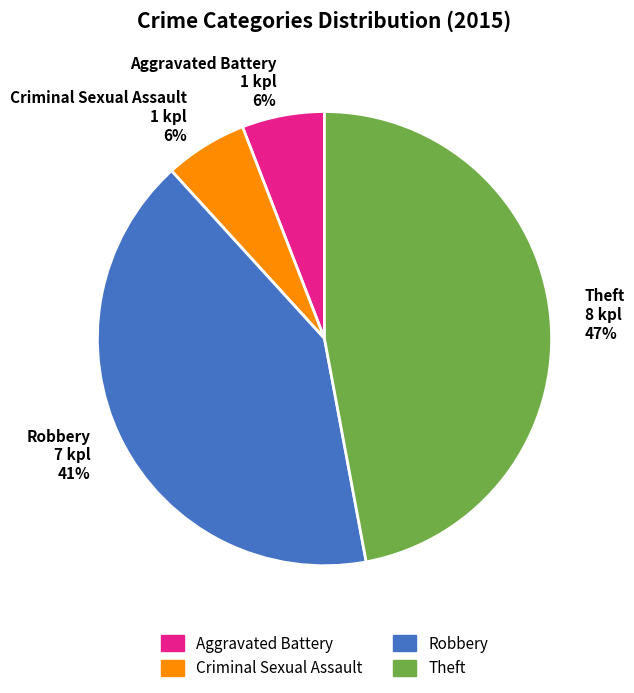

Is the sum of Theft and Robbery greater than half?

Yes